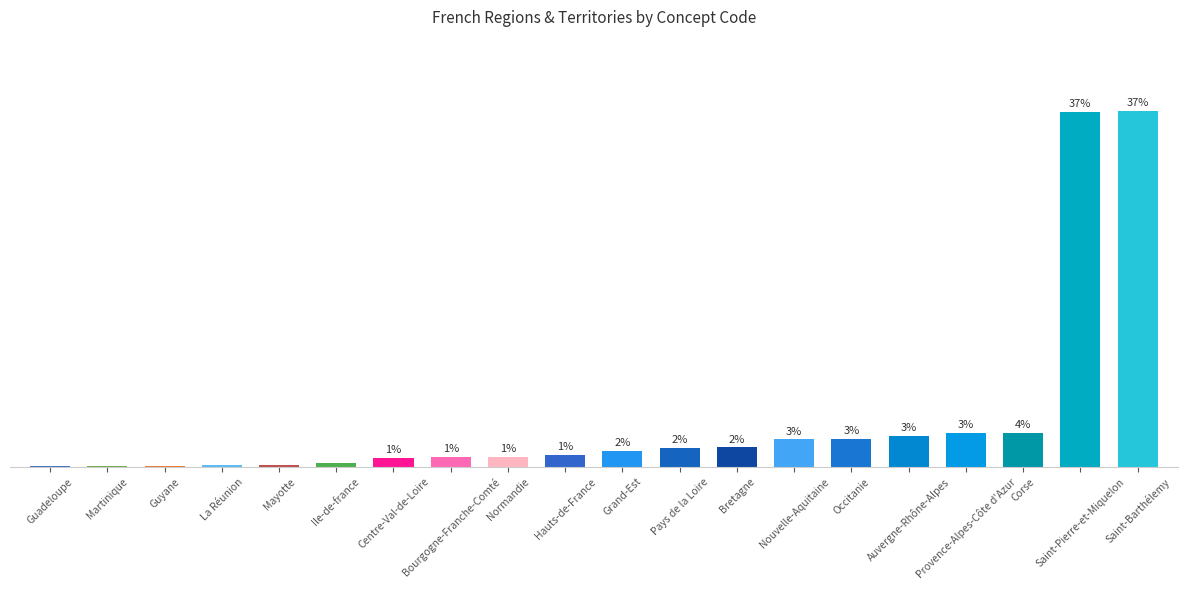

What is the change in value from Ile-de-france to Grand-Est?

+1.2